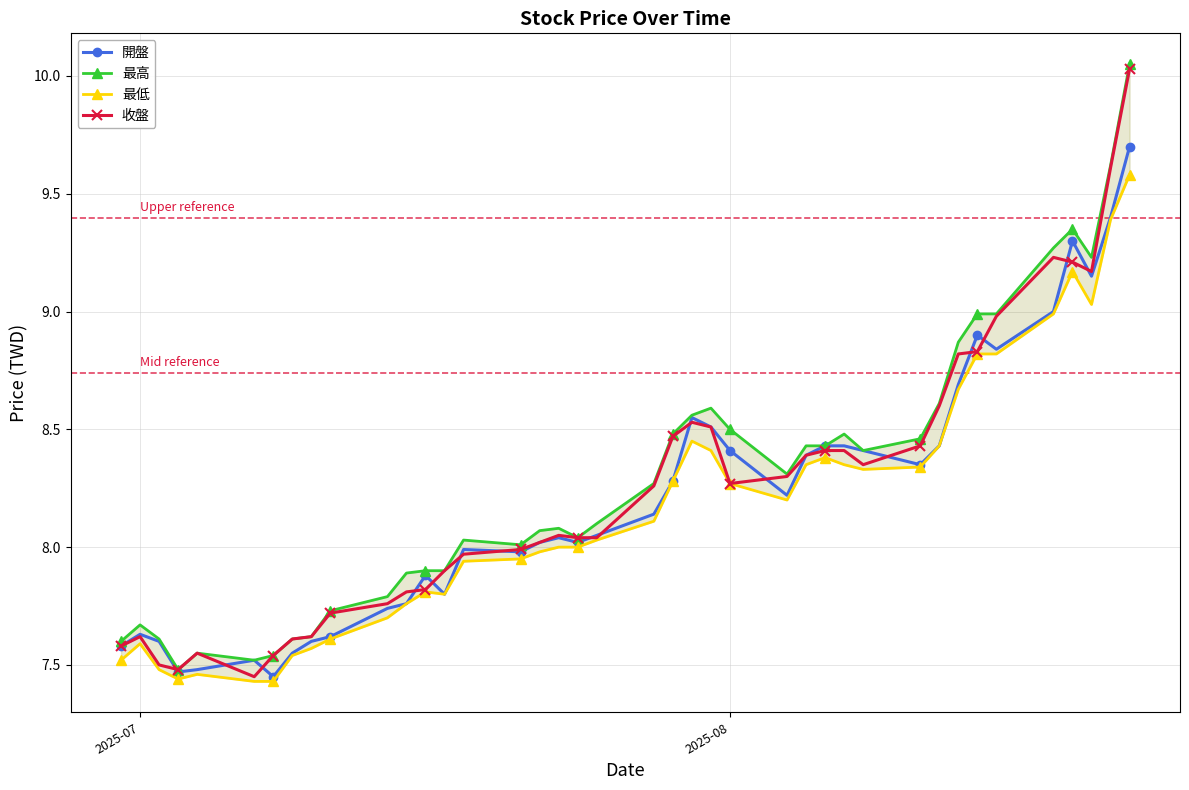

What is the lowest value of the 最高 series?

7.5